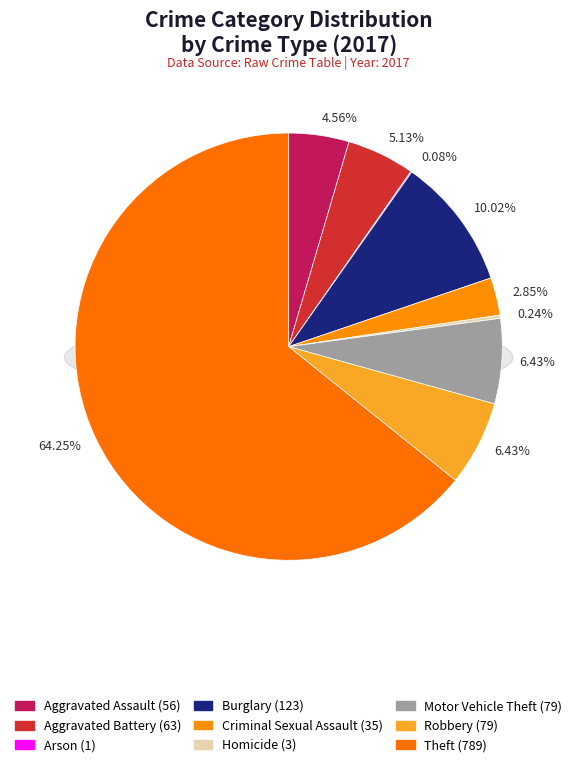

Does any single category account for the majority?

Yes